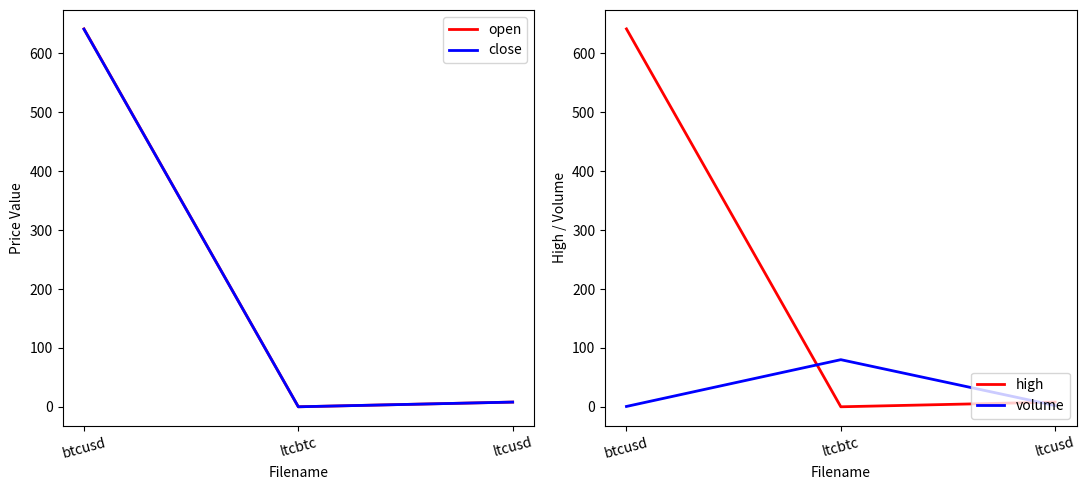

Reading right to left, list all the values displayed in this chart.

open: ltcusd=8.0	ltcbtc=0.0	btcusd=641.8
close: ltcusd=8.0	ltcbtc=0.0	btcusd=641.3
high: ltcusd=8.0	ltcbtc=0.0	btcusd=641.8
volume: ltcusd=2.1	ltcbtc=80.0	btcusd=0.6